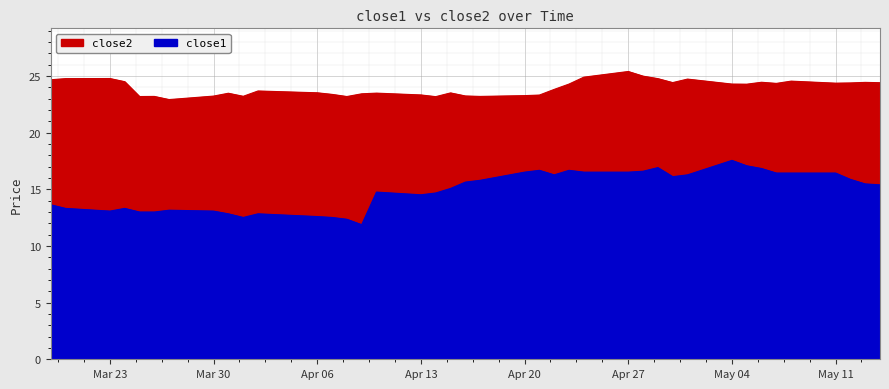

True or false: close1 and close2 cross at least once.

False